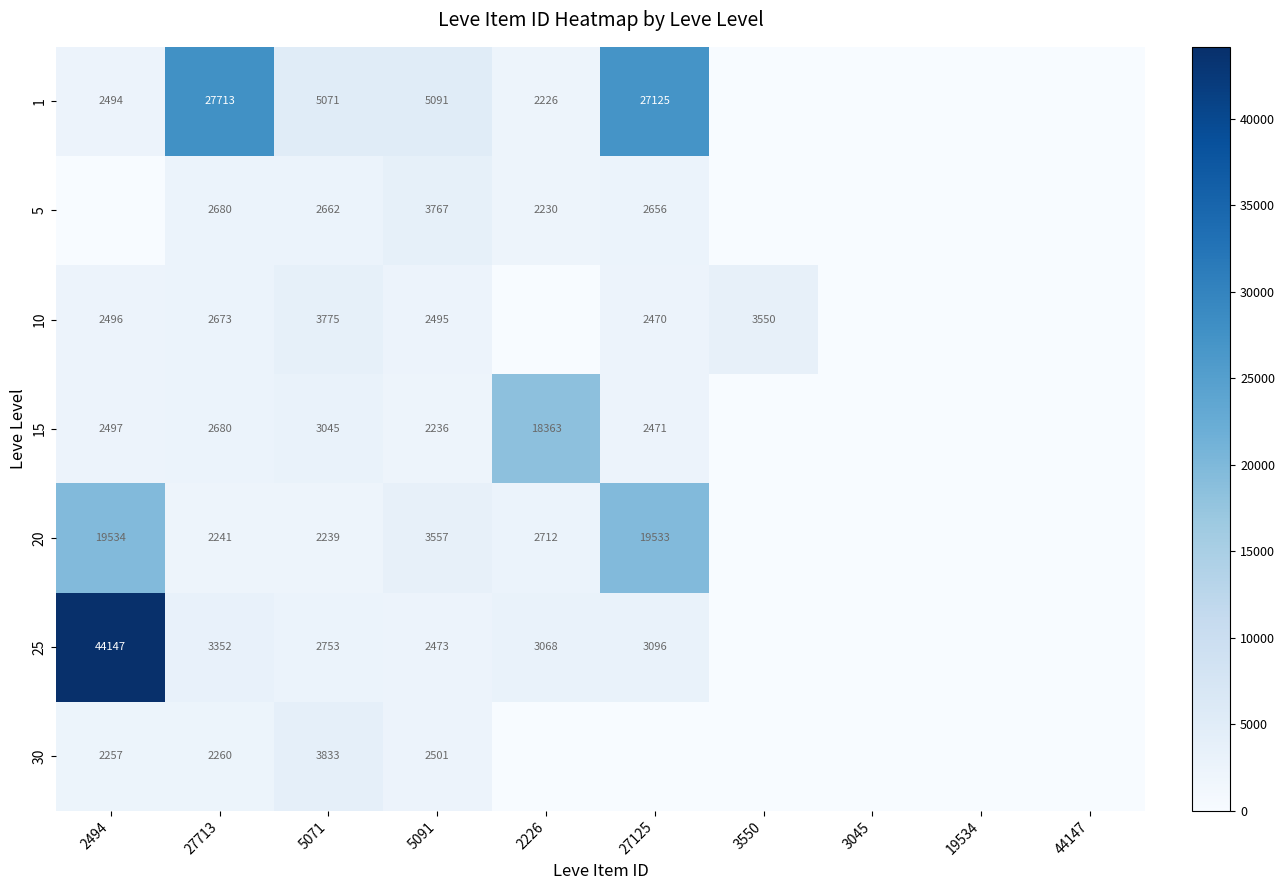

Is it true that 1 equals 27125 at 27125?

True